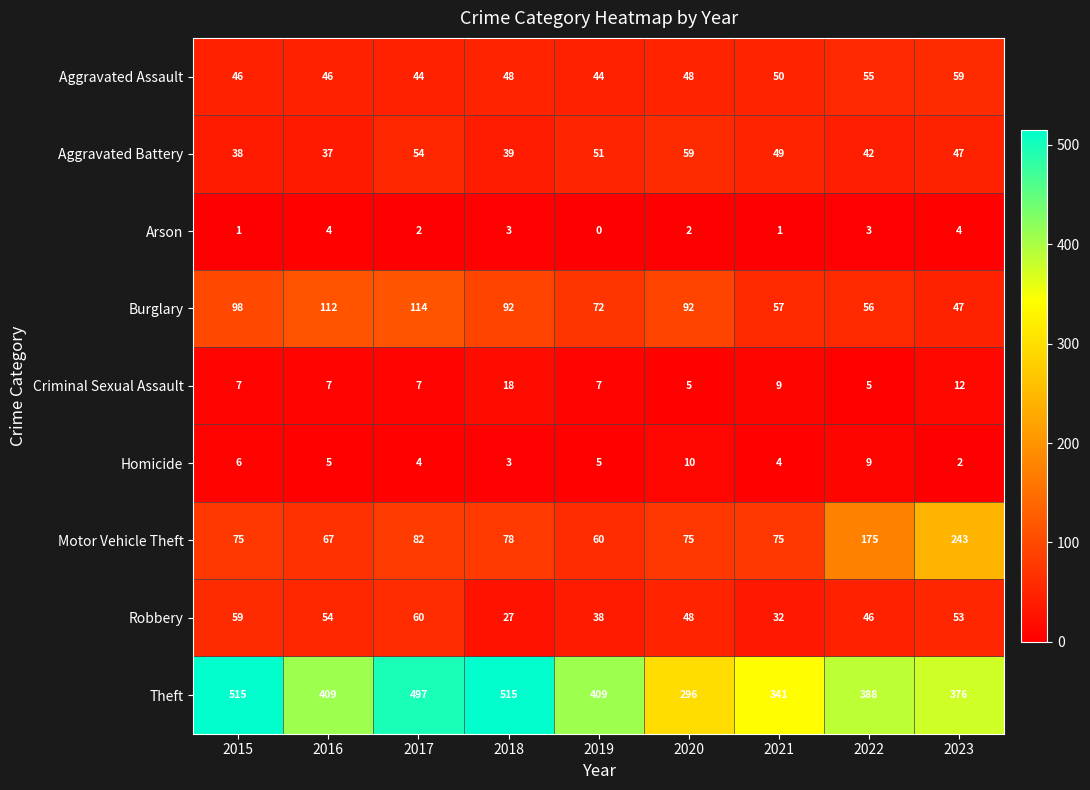

Is it true that Aggravated Battery equals 73 at 2019?

False